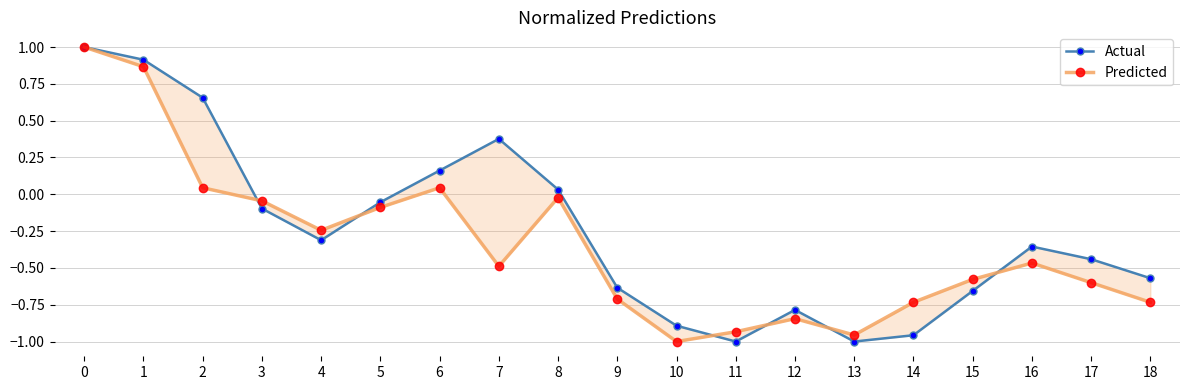

Rank the series at 8 from lowest to highest value.

Predicted, Actual